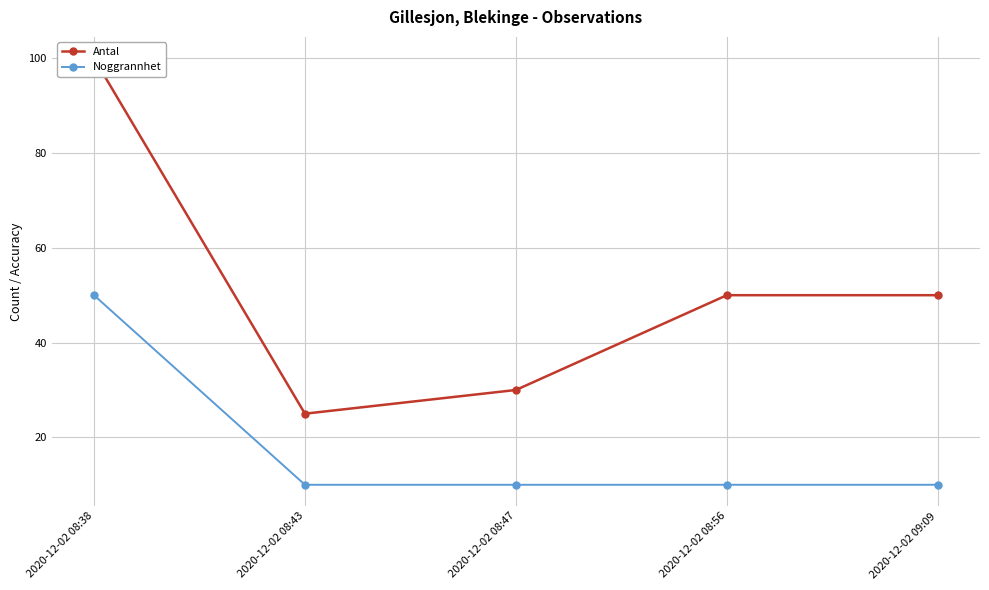

True or false: Noggrannhet has more than 0 points higher than both neighbors.

False